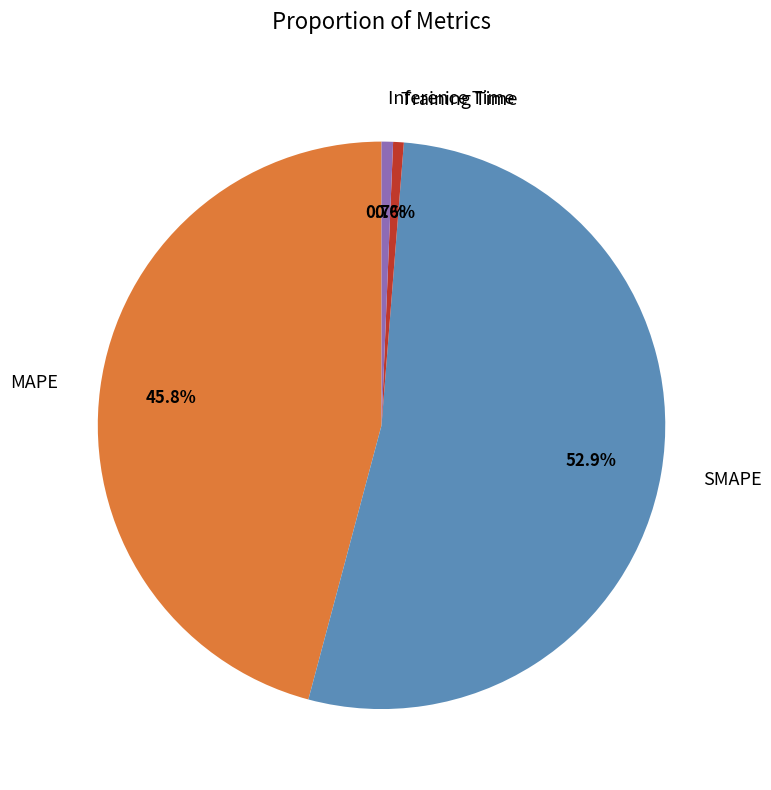

To the nearest percent, what portion does MAPE represent?

46%